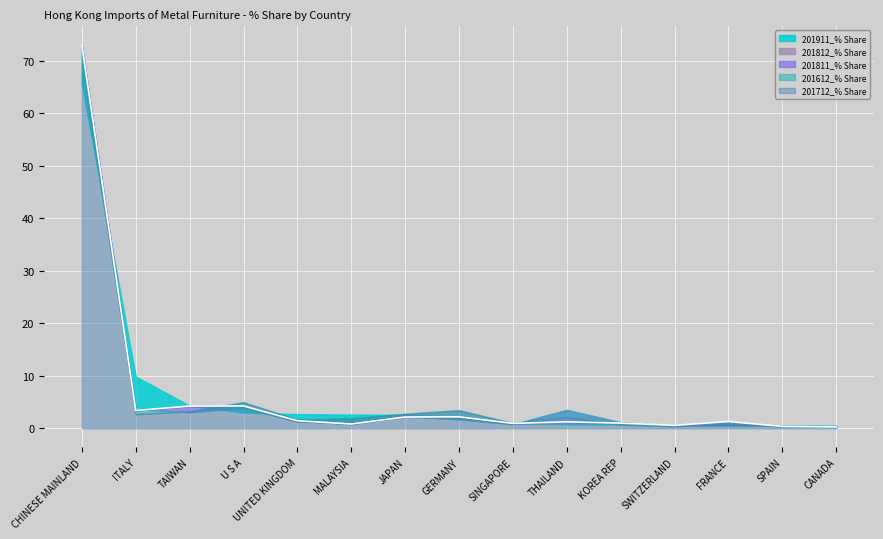

Which series has the widest spread of values?

201811_% Share